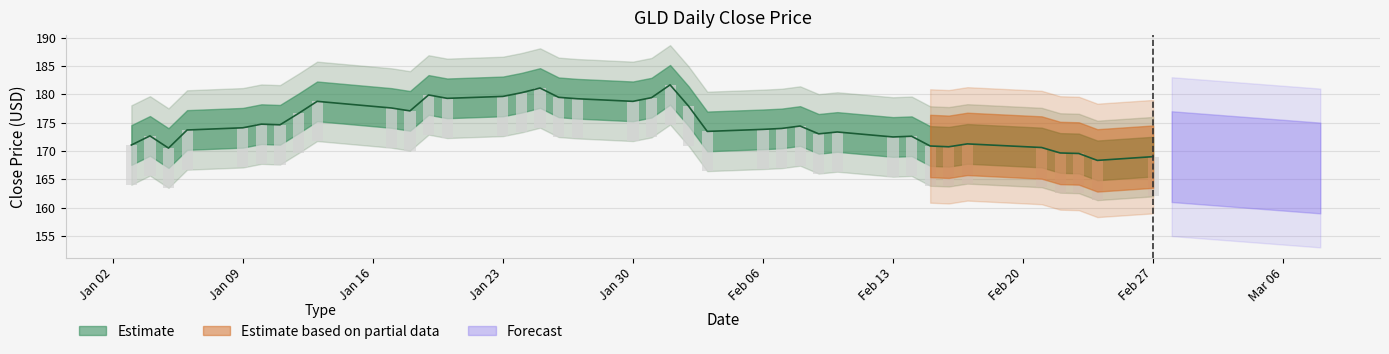

How many bars are there in total?

38